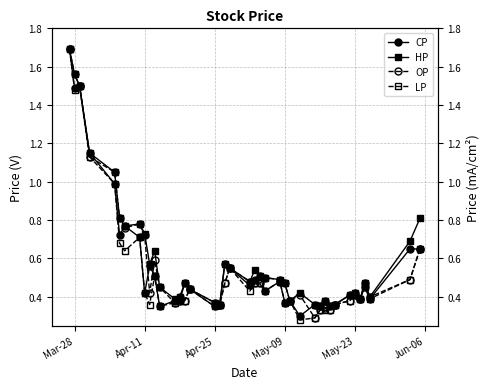

What is the highest value of the HP series?

1.7